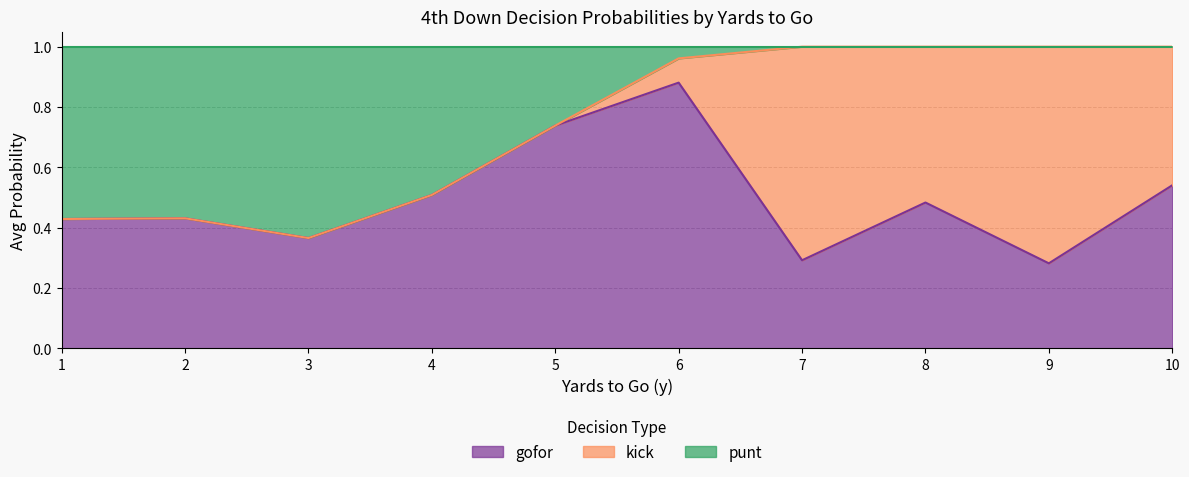

Which category has the highest value in the gofor series?

6